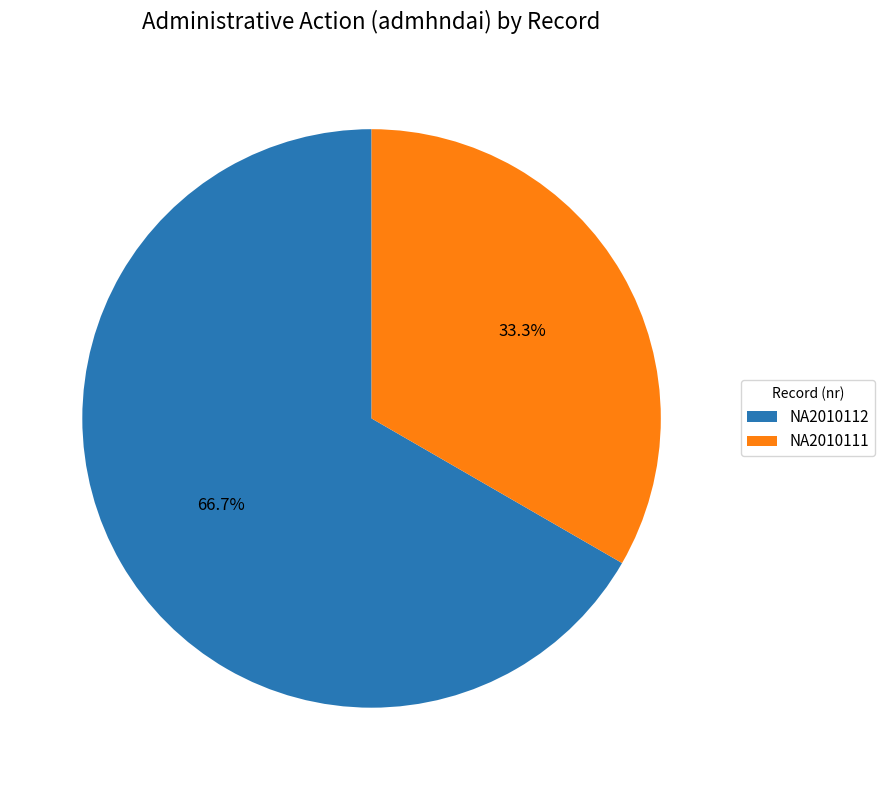

Which has a higher value, NA2010112 or NA2010111?

NA2010112